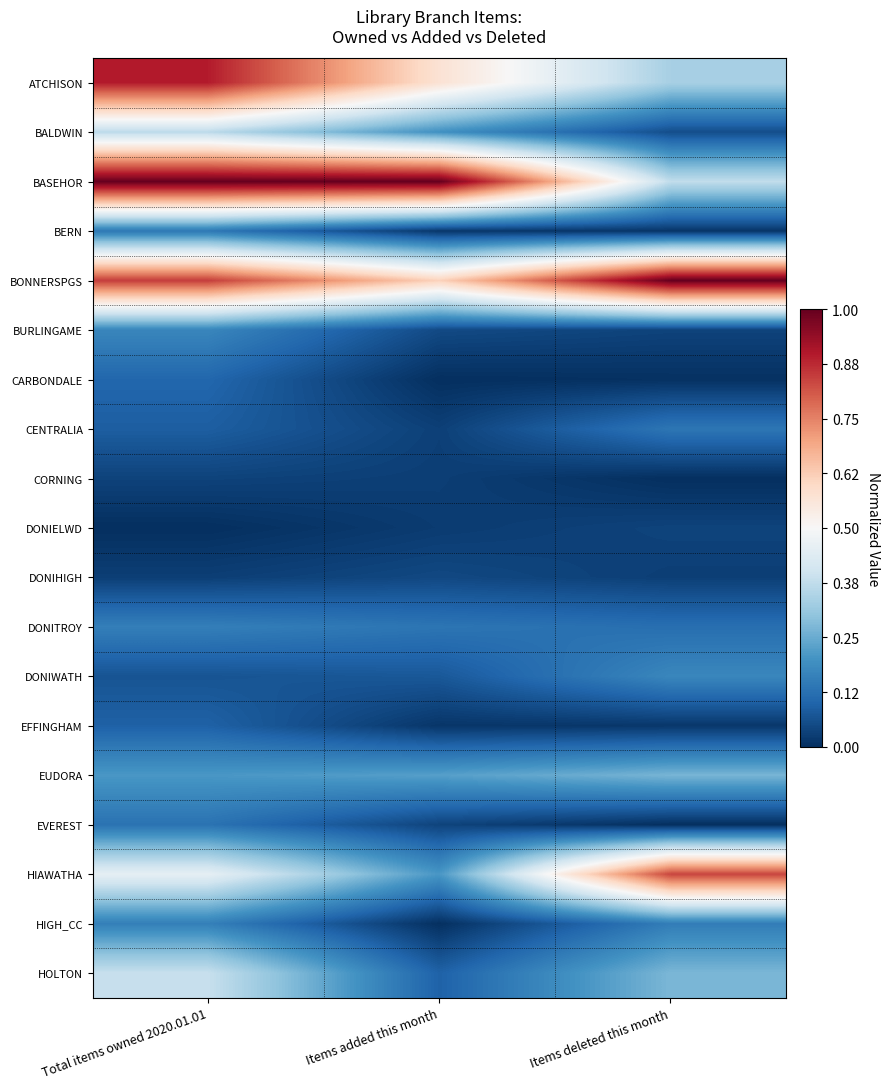

Reading right to left, extract all data points from this chart.

ATCHISON: Items deleted this month=0.3	Items added this month=0.6	Total items owned 2020.01.01=0.9
BALDWIN: Items deleted this month=0.1	Items added this month=0.2	Total items owned 2020.01.01=0.4
BASEHOR: Items deleted this month=0.4	Items added this month=1.0	Total items owned 2020.01.01=1.0
BERN: Items deleted this month=0.0	Items added this month=0.0	Total items owned 2020.01.01=0.1
BONNERSPGS: Items deleted this month=1.0	Items added this month=0.6	Total items owned 2020.01.01=0.8
BURLINGAME: Items deleted this month=0.0	Items added this month=0.0	Total items owned 2020.01.01=0.2
CARBONDALE: Items deleted this month=0.0	Items added this month=0.0	Total items owned 2020.01.01=0.1
CENTRALIA: Items deleted this month=0.1	Items added this month=0.0	Total items owned 2020.01.01=0.1
CORNING: Items deleted this month=0.0	Items added this month=0.0	Total items owned 2020.01.01=0.0
DONIELWD: Items deleted this month=0.0	Items added this month=0.0	Total items owned 2020.01.01=0.0
DONIHIGH: Items deleted this month=0.0	Items added this month=0.0	Total items owned 2020.01.01=0.0
DONITROY: Items deleted this month=0.1	Items added this month=0.1	Total items owned 2020.01.01=0.2
DONIWATH: Items deleted this month=0.2	Items added this month=0.1	Total items owned 2020.01.01=0.1
EFFINGHAM: Items deleted this month=0.0	Items added this month=0.0	Total items owned 2020.01.01=0.1
EUDORA: Items deleted this month=0.3	Items added this month=0.2	Total items owned 2020.01.01=0.2
EVEREST: Items deleted this month=0.0	Items added this month=0.0	Total items owned 2020.01.01=0.1
HIAWATHA: Items deleted this month=0.8	Items added this month=0.2	Total items owned 2020.01.01=0.5
HIGH_CC: Items deleted this month=0.2	Items added this month=0.0	Total items owned 2020.01.01=0.2
HOLTON: Items deleted this month=0.3	Items added this month=0.1	Total items owned 2020.01.01=0.4